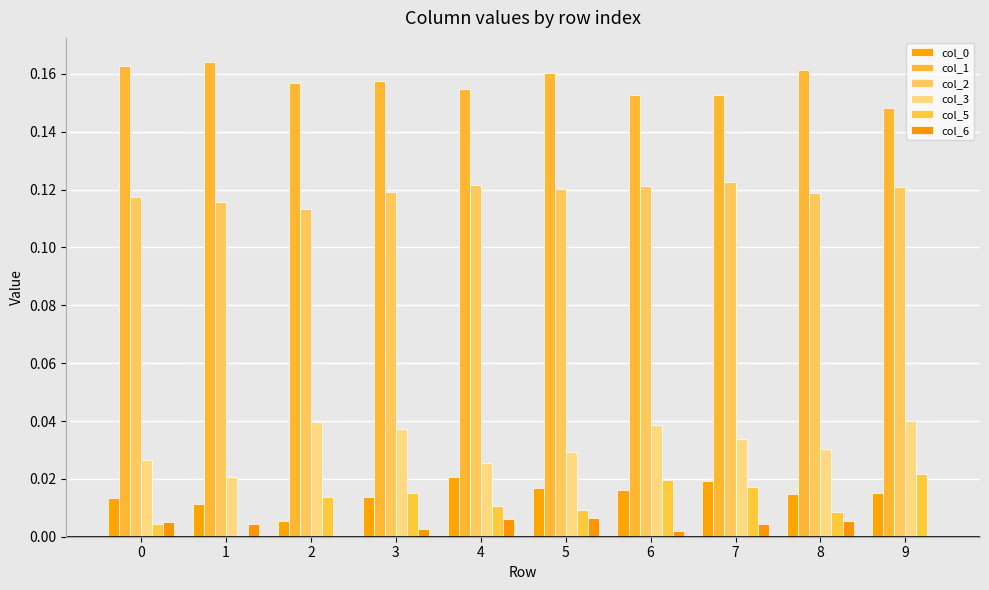

Reading right to left, what are all the values shown in this chart?

col_0: 0.0	0.0	0.0	0.0	0.0	0.0	0.0	0.0	0.0	0.0
col_1: 0.1	0.2	0.2	0.2	0.2	0.2	0.2	0.2	0.2	0.2
col_2: 0.1	0.1	0.1	0.1	0.1	0.1	0.1	0.1	0.1	0.1
col_3: 0.0	0.0	0.0	0.0	0.0	0.0	0.0	0.0	0.0	0.0
col_5: 0.0	0.0	0.0	0.0	0.0	0.0	0.0	0.0	0.0	0.0
col_6: 0.0	0.0	0.0	0.0	0.0	0.0	0.0	0.0	0.0	0.0